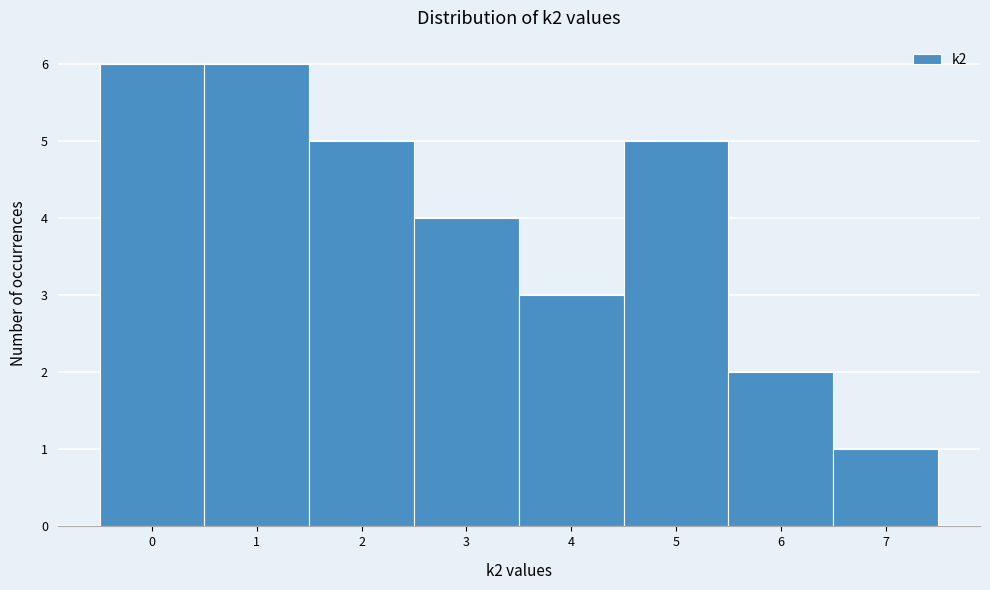

Reading left to right, list every bar in this chart as the range it spans on the x-axis followed by its height. The values are not printed on the chart, so give them approximately, as read against the axis.

-0.5 to 0.5: 6
0.5 to 1.5: 6
1.5 to 2.5: 5
2.5 to 3.5: 4
3.5 to 4.5: 3
4.5 to 5.5: 5
5.5 to 6.5: 2
6.5 to 7.5: 1